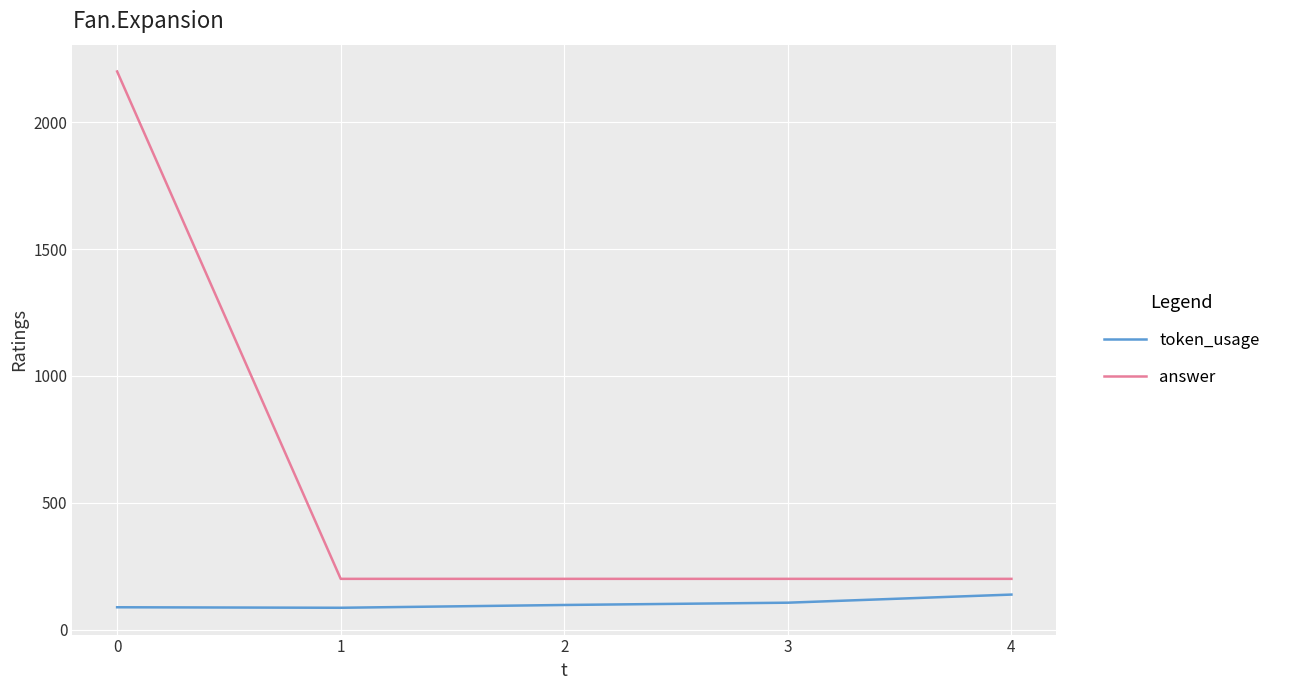

Is the value of answer at 3 greater than the value of token_usage at 0?

Yes